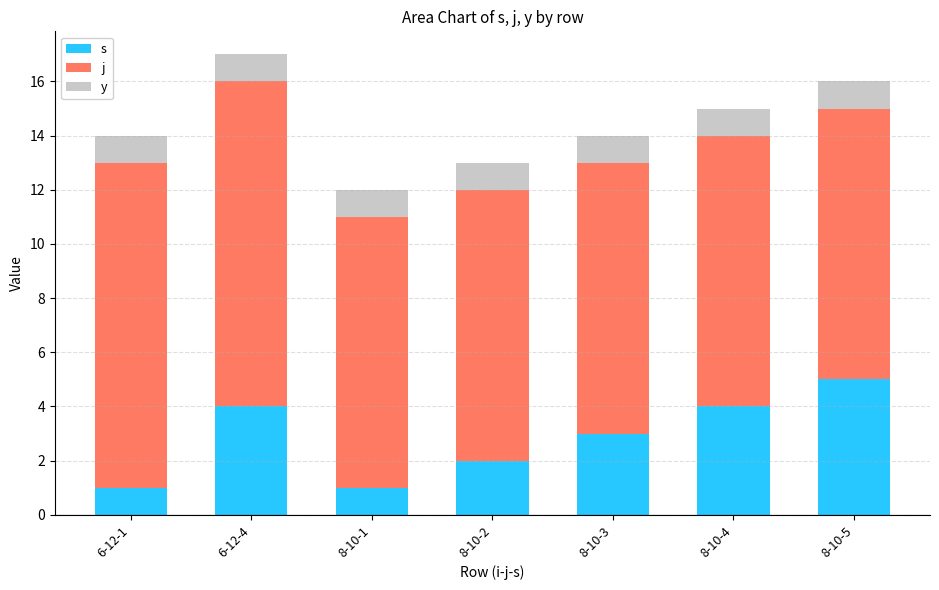

Does the chart contain stacked bars?

Yes